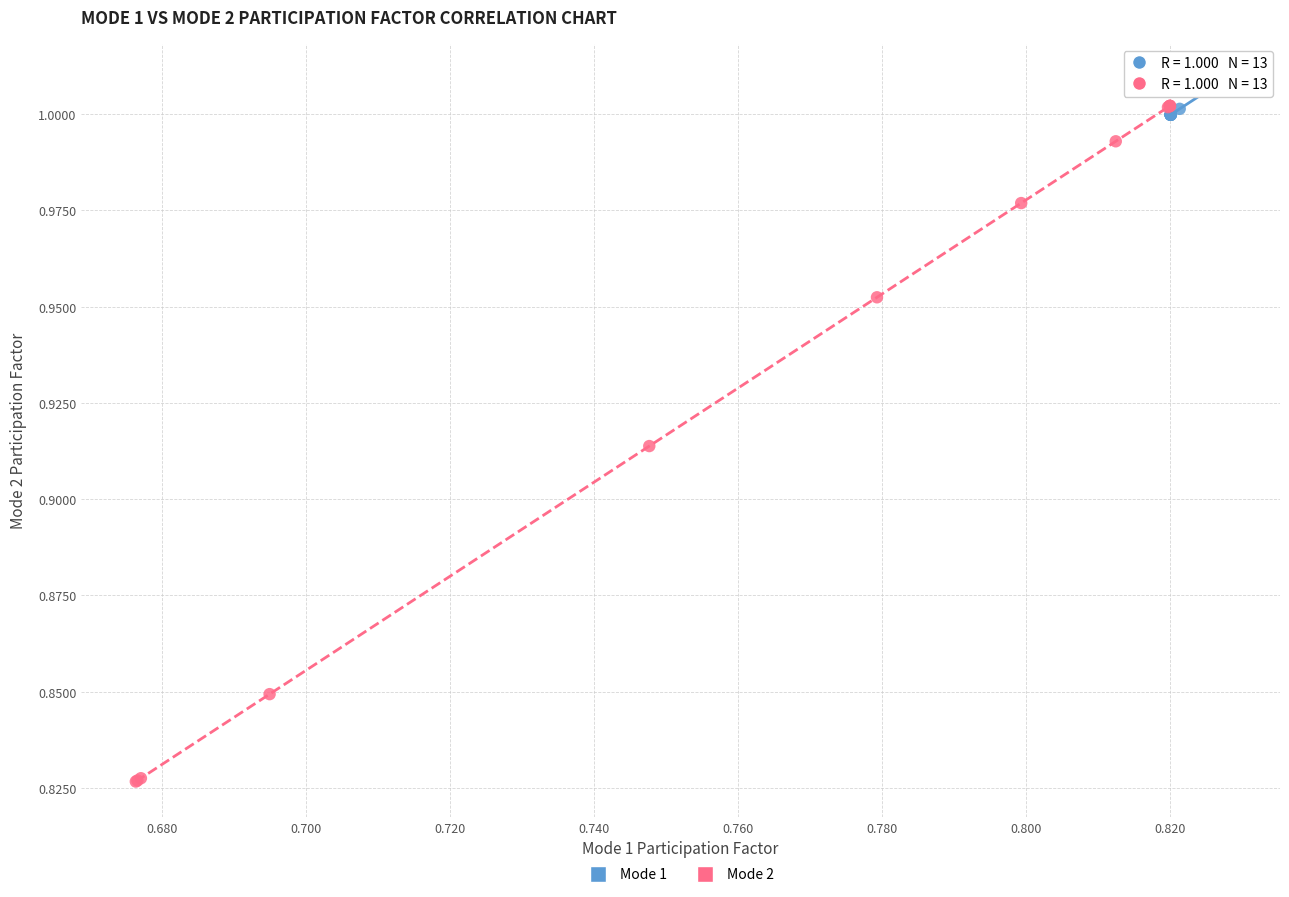

Which series reaches the minimum Y coordinate?

Mode 2